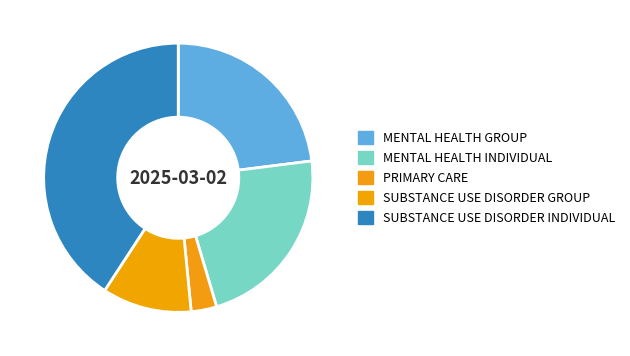

The SUBSTANCE USE DISORDER INDIVIDUAL slice represents 29% of the pie. True or false?

False